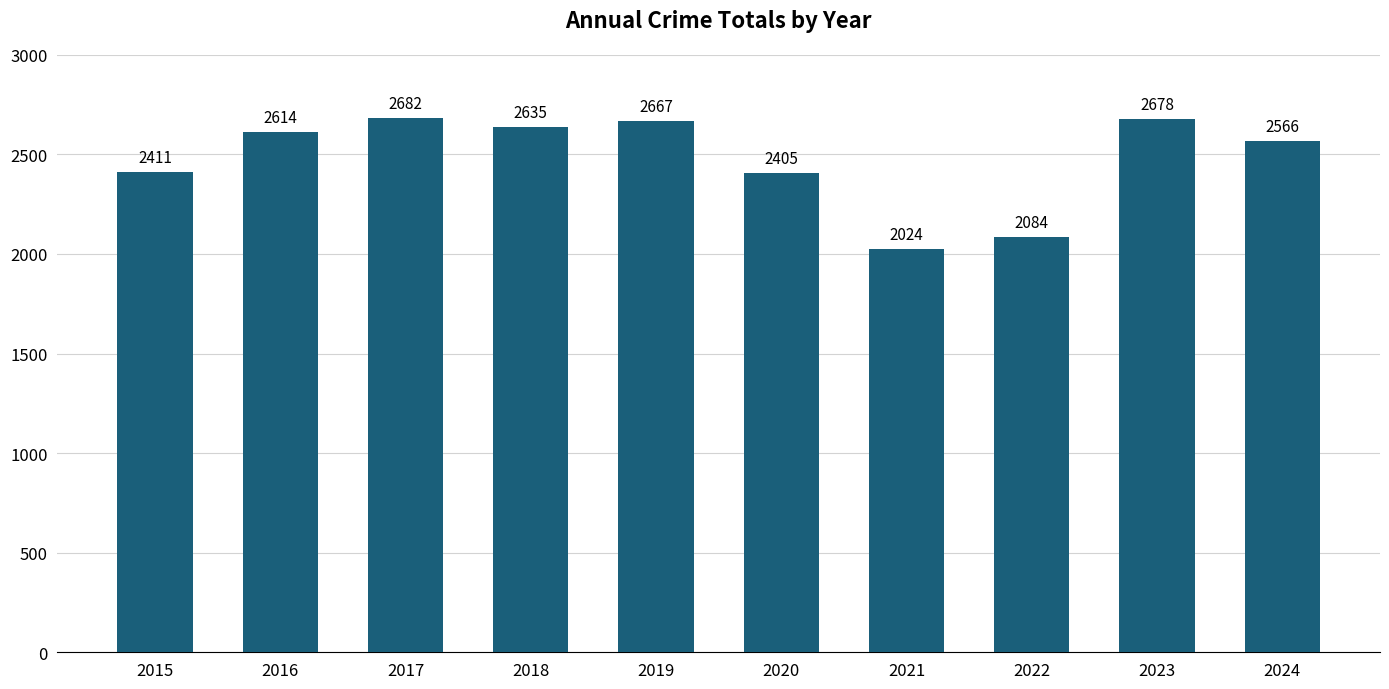

What is the difference between the values at 2017 and 2024?

116